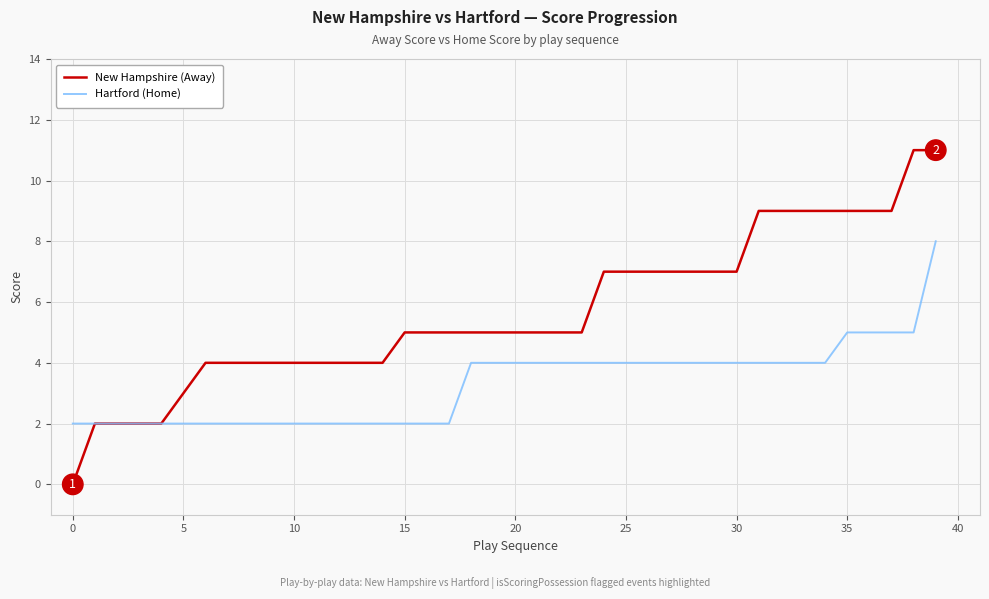

List the series in order of their overall mean, lowest first.

Hartford (Home), New Hampshire (Away)